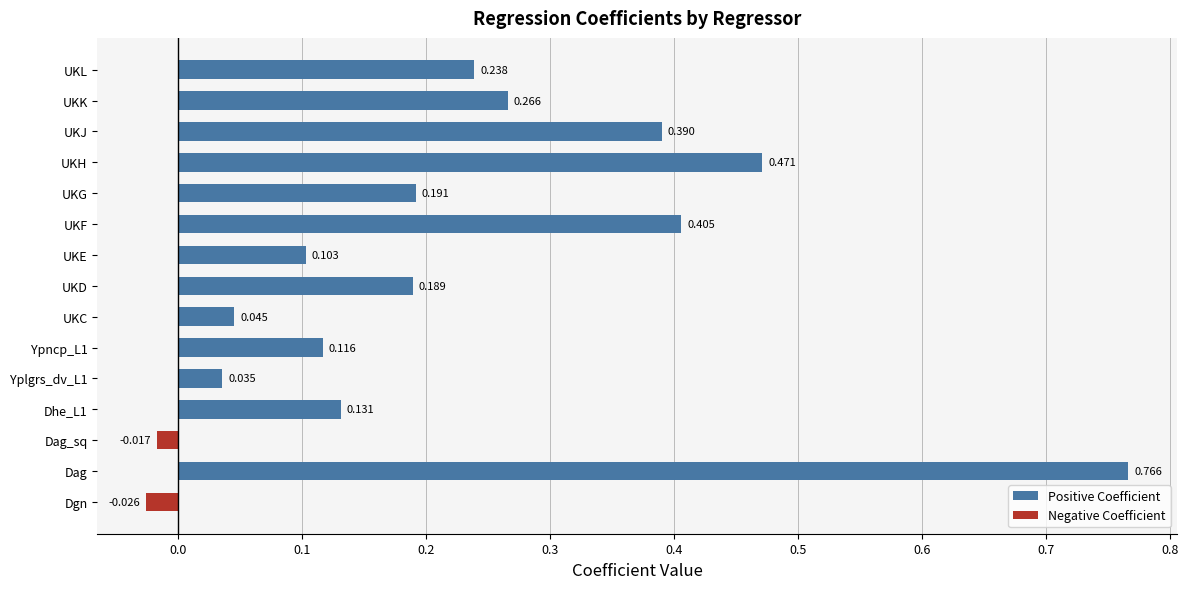

Rank the categories by value from lowest to highest.

Dgn, Dag_sq, Yplgrs_dv_L1, UKC, UKE, Ypncp_L1, Dhe_L1, UKD, UKG, UKL, UKK, UKJ, UKF, UKH, Dag